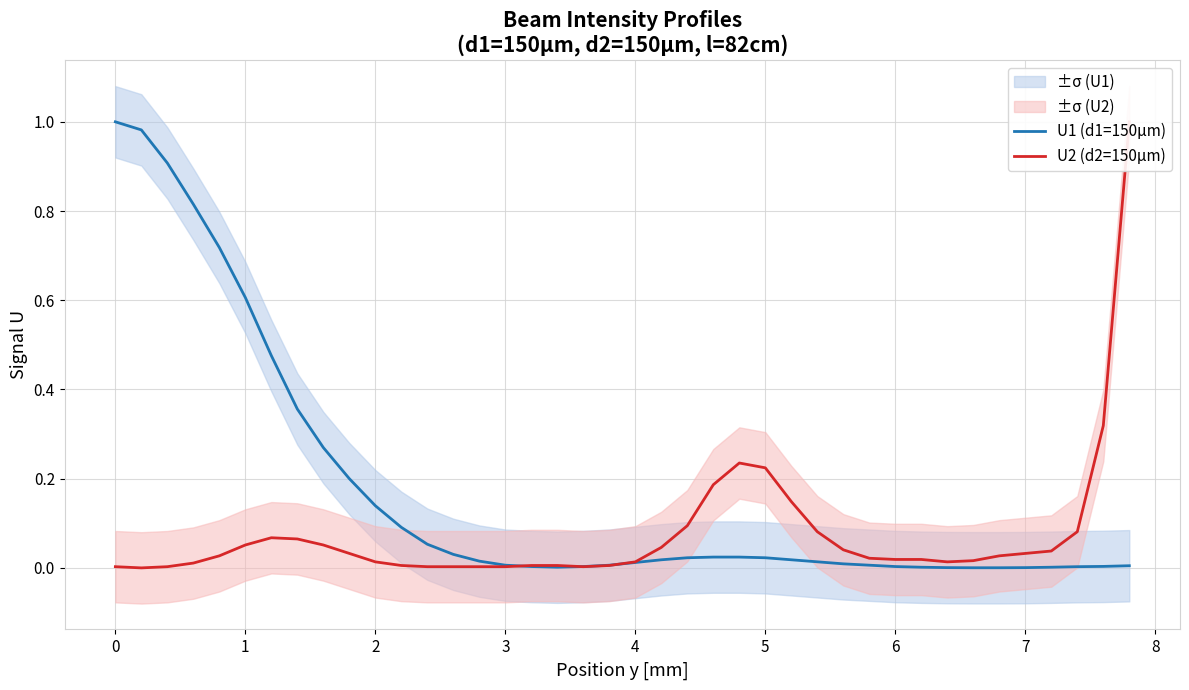

Is it true that U1 (d1=150μm) equals 1.0 at 0?

True